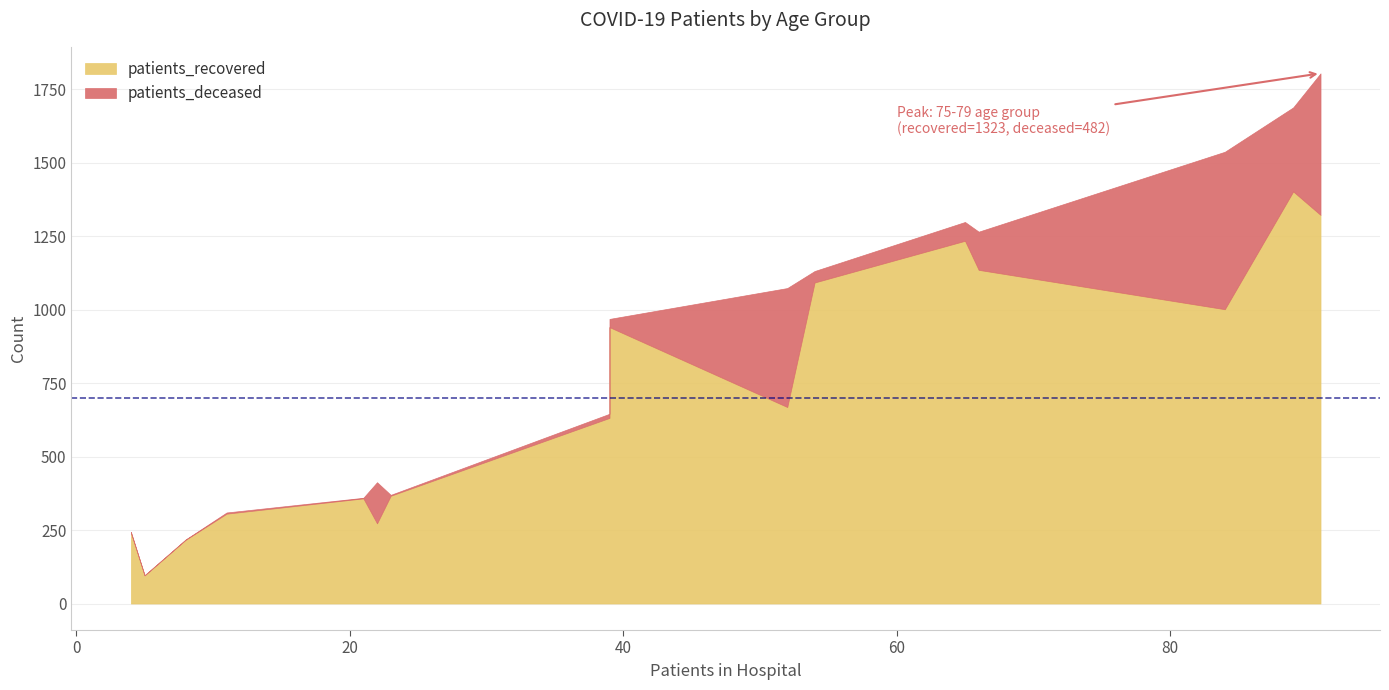

True or false: patients_deceased has more than 1 interior local peaks.

True